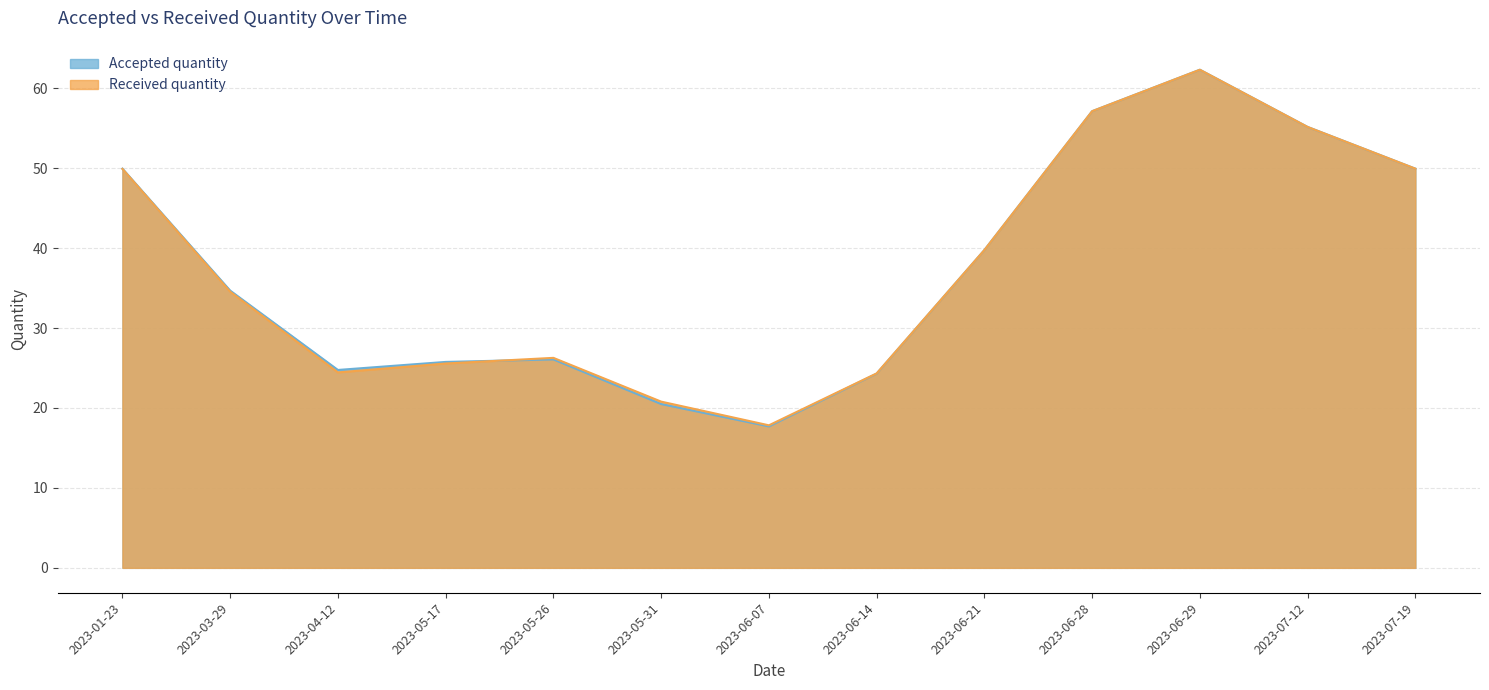

True or false: Accepted quantity has more than 1 interior local peaks.

True